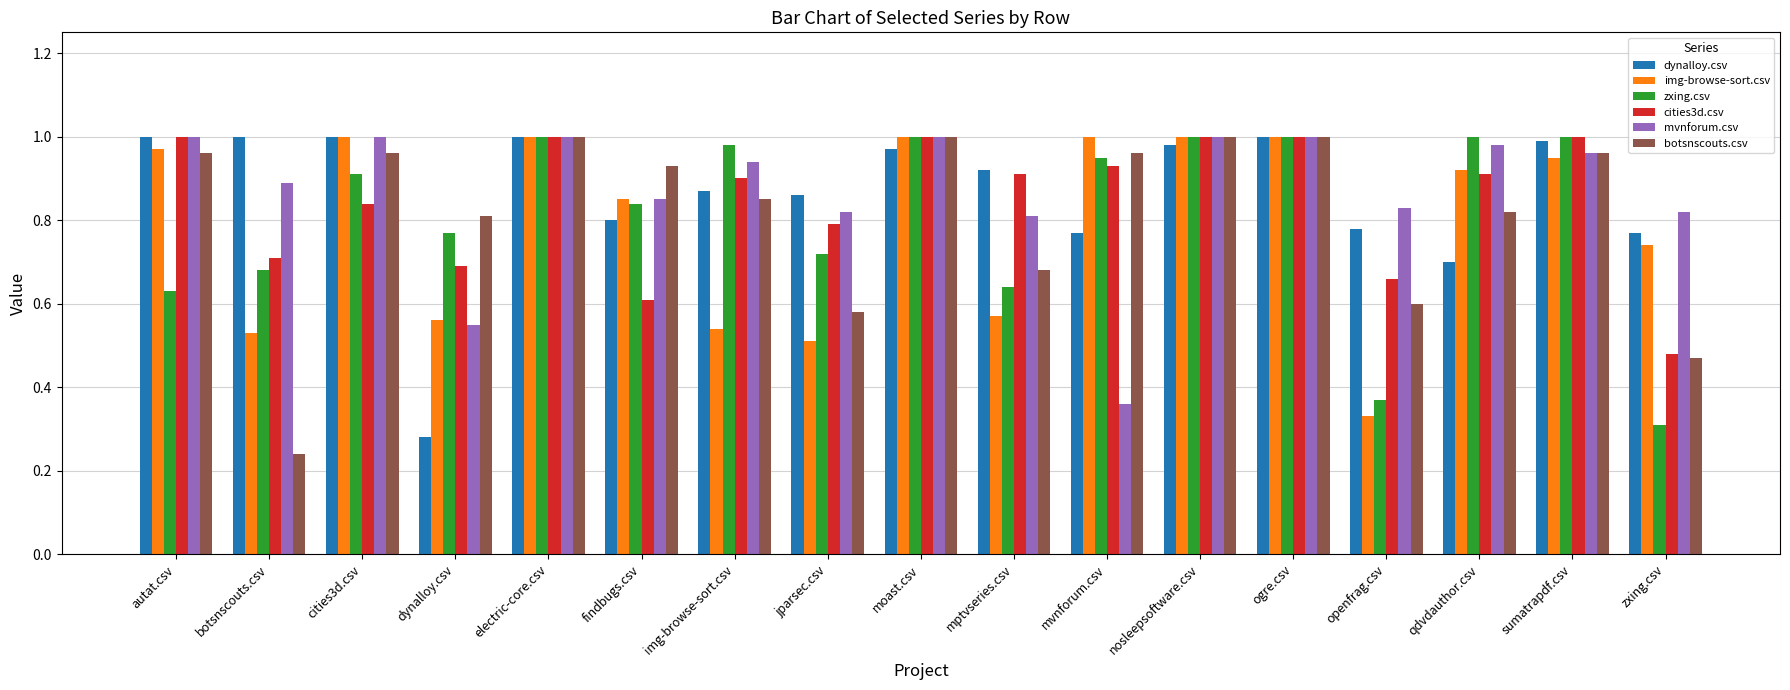

At which label is mvnforum.csv closest to 0?

mvnforum.csv